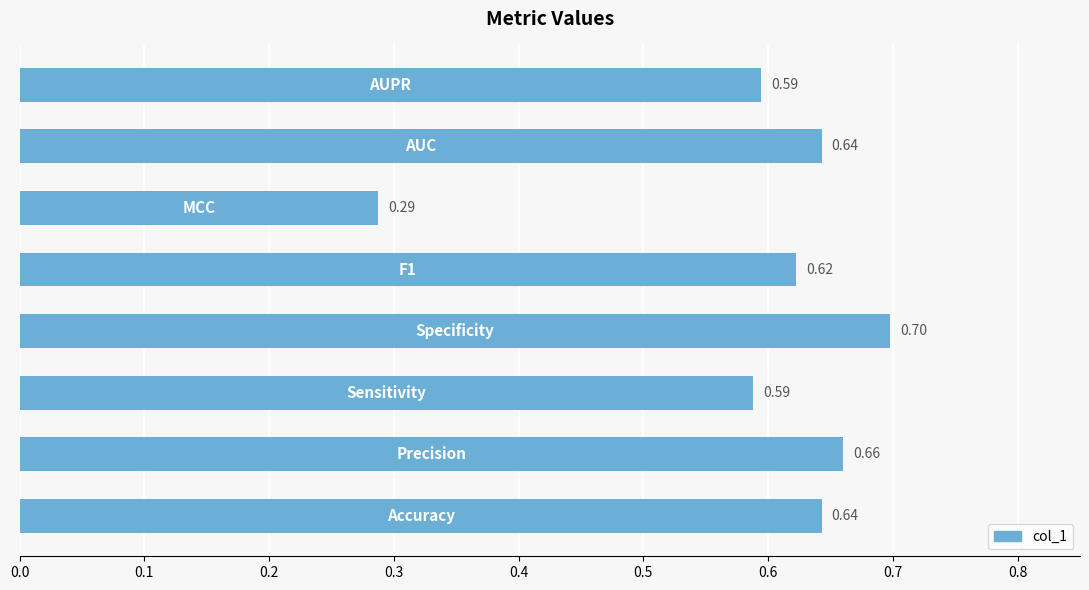

What is the sum of all values?

4.7